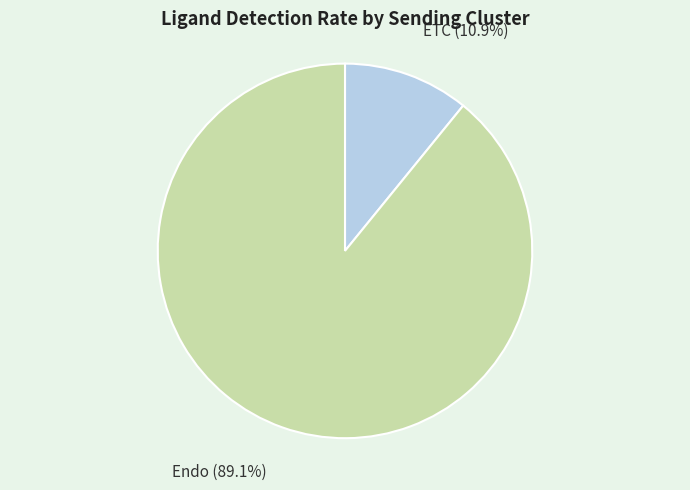

Is it true that ETC is 11% of the pie?

True